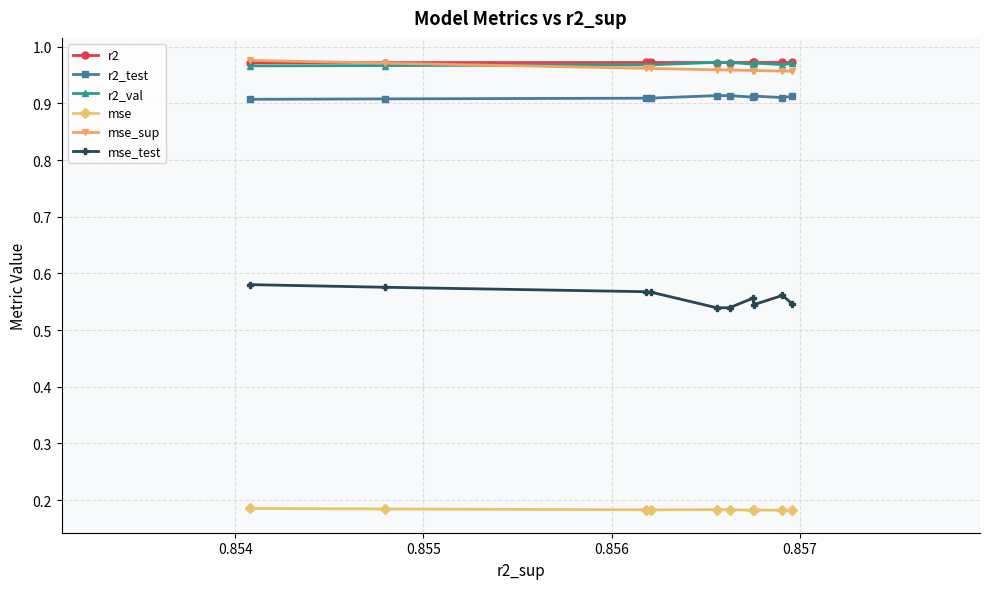

True or false: r2_val has more than 0 interior local peaks.

True